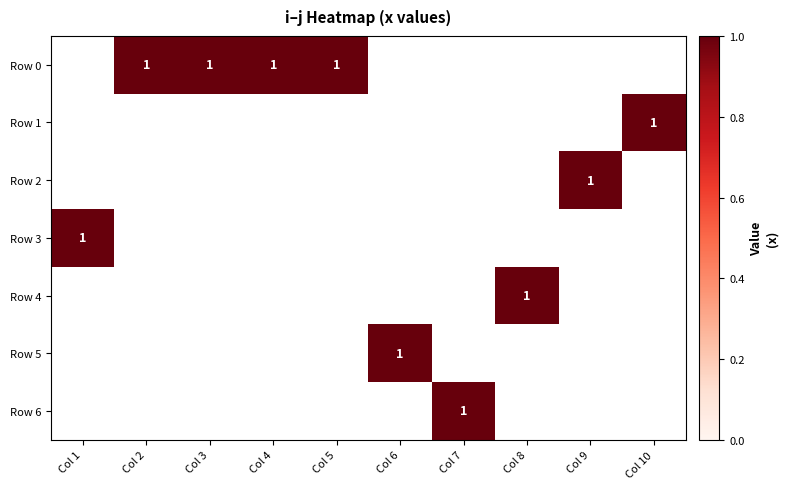

Rank the series by their maximum value, from lowest to highest.

Row 0, Row 1, Row 2, Row 3, Row 4, Row 5, Row 6